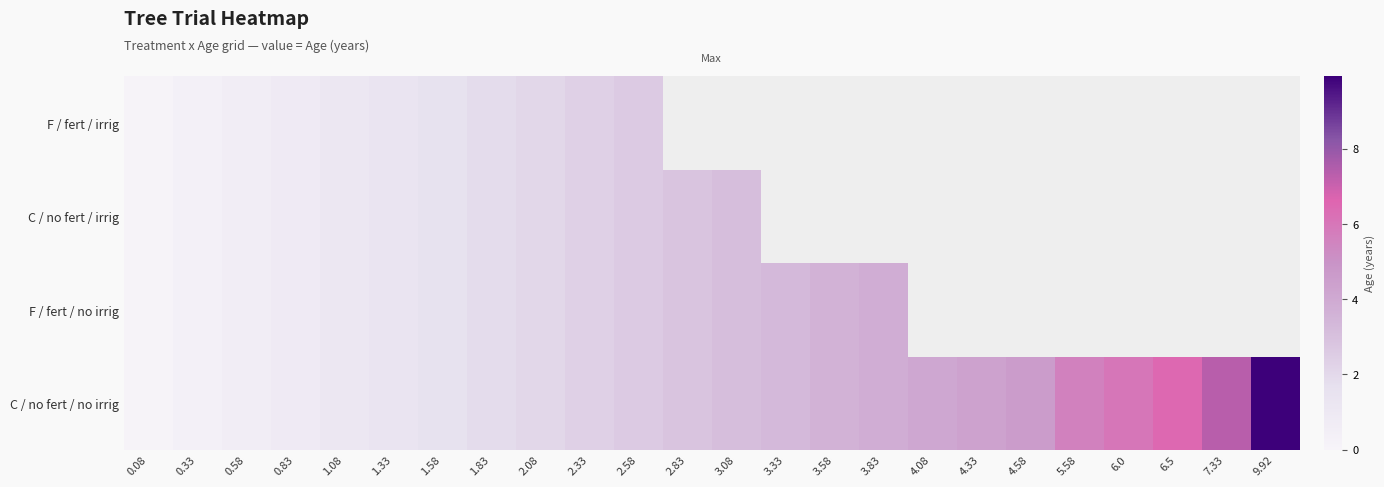

Rank the series at 0.33 from lowest to highest value.

C / no fert / no irrig, F / fert / no irrig, C / no fert / irrig, F / fert / irrig